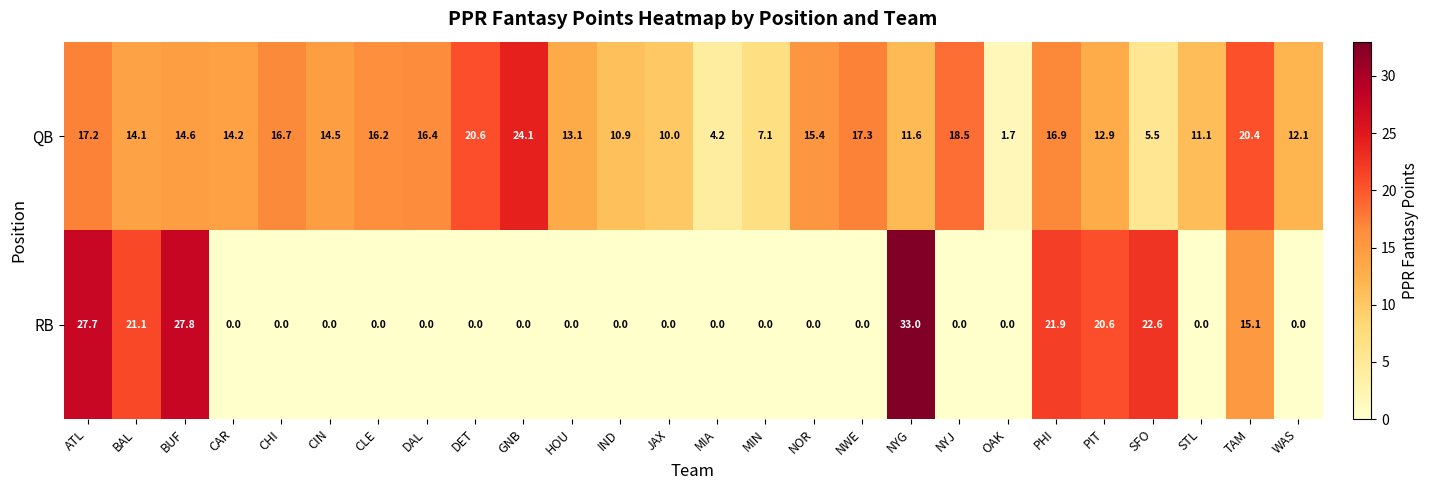

What value does the QB series have at PIT?

12.9